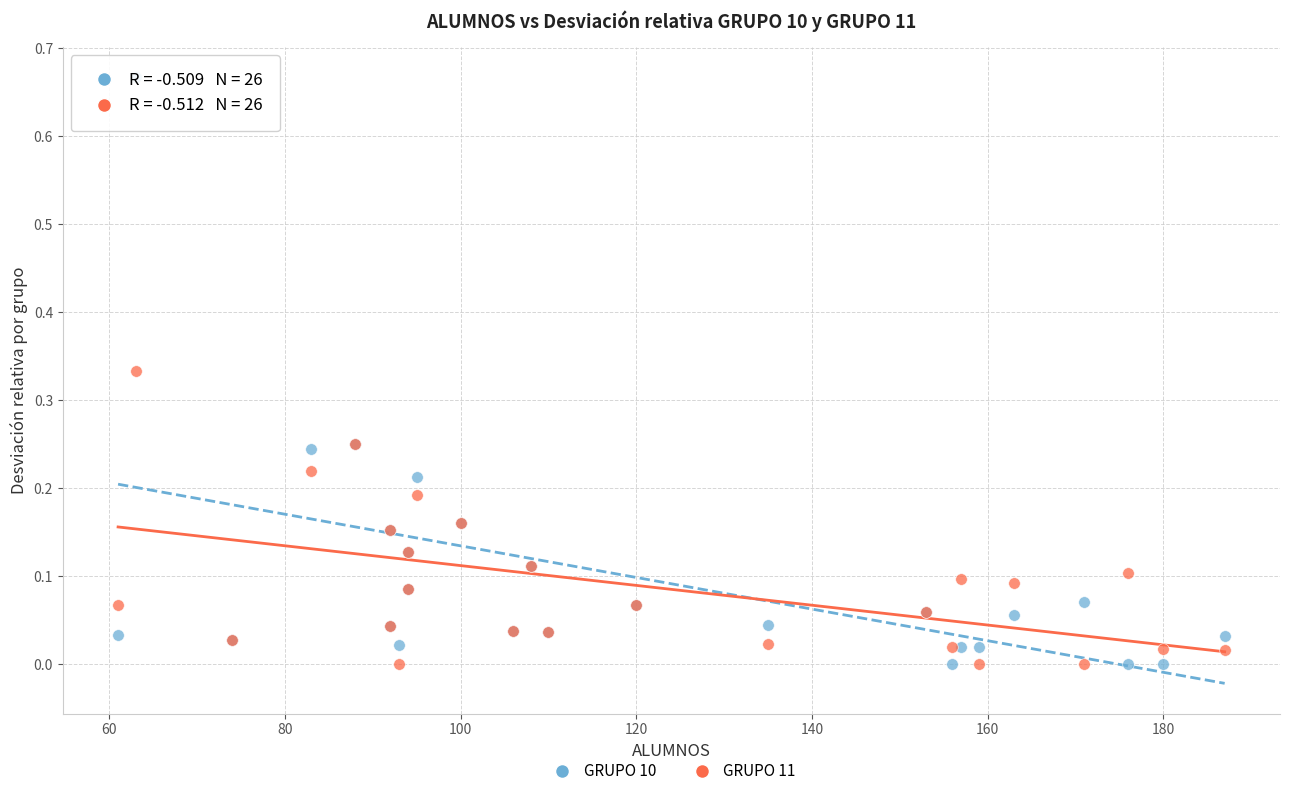

Which series contains the highest Y value?

GRUPO 10